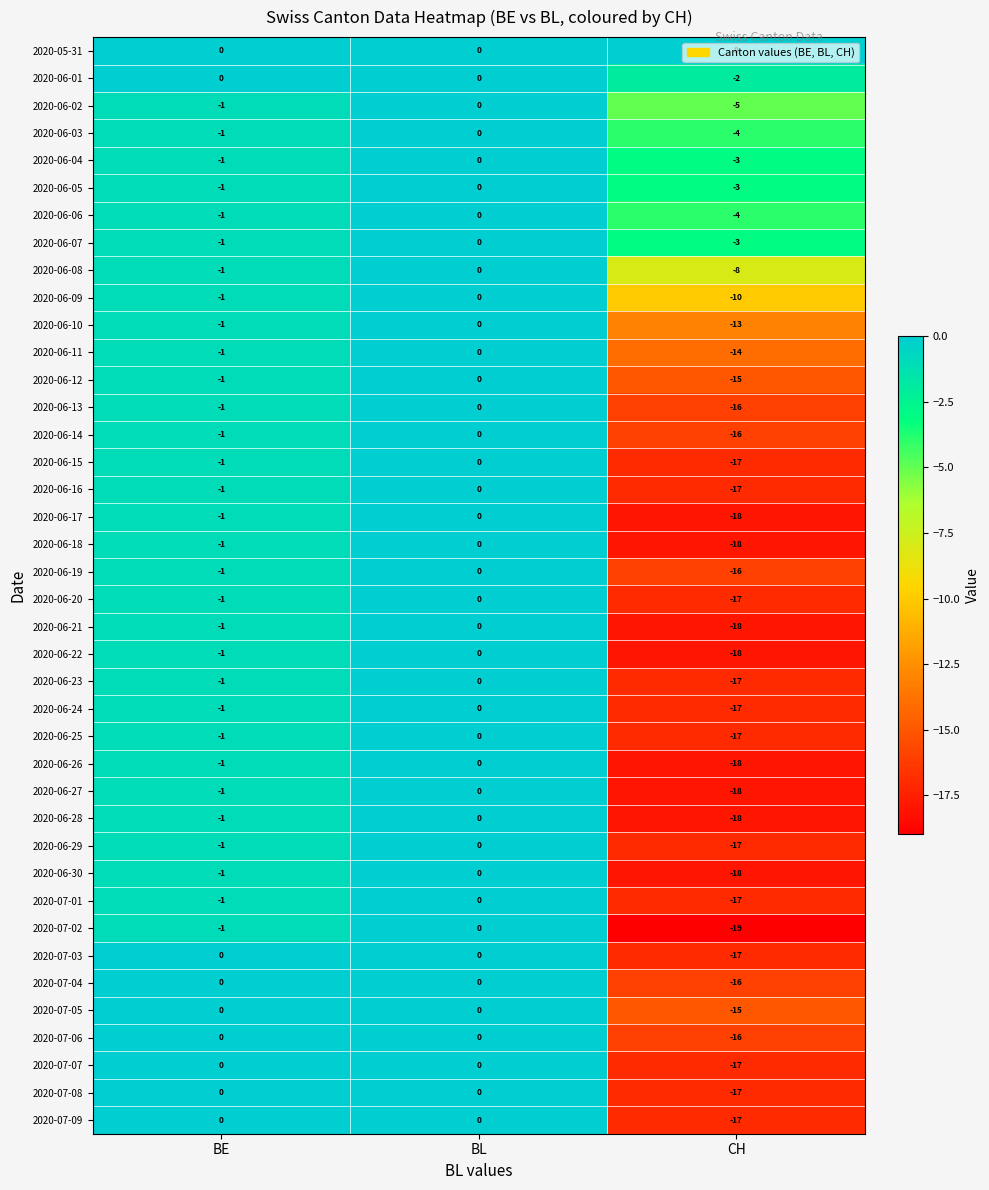

The 2020-06-19 series shows -16 at CH. True or false?

True